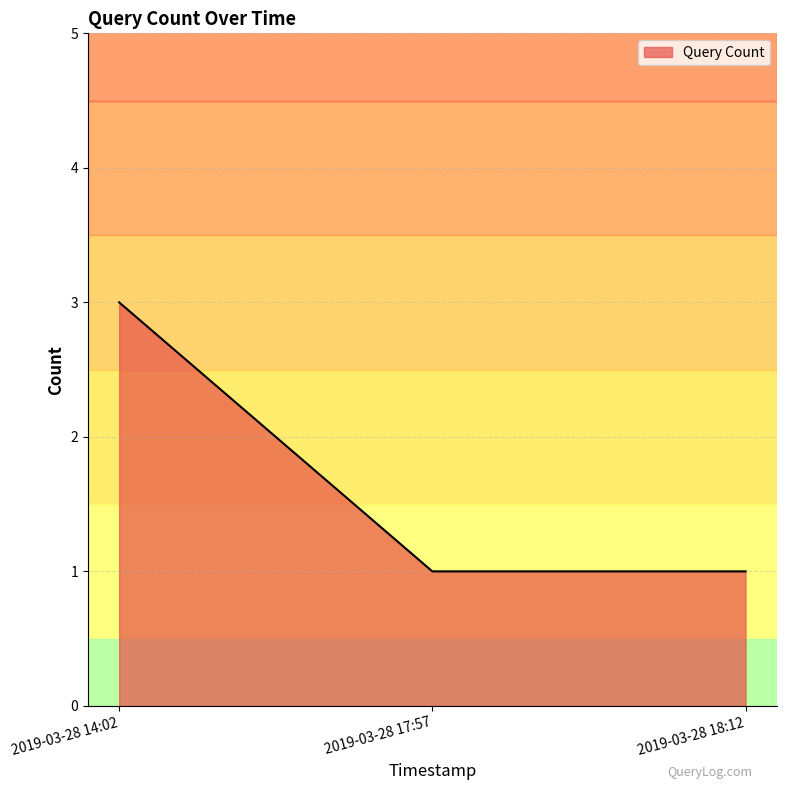

Reading left to right, transcribe all the data shown in this chart.

3	1	1